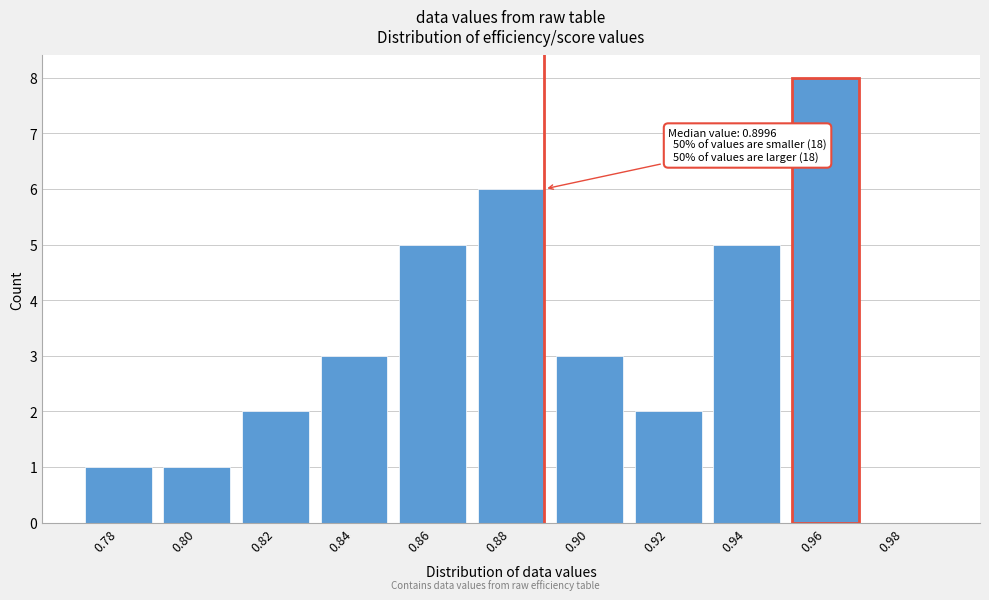

Reading left to right, what are all the values shown in this chart?

0.78=1	0.80=1	0.82=2	0.84=3	0.86=5	0.88=6	0.90=3	0.92=2	0.94=5	0.96=8	0.98=0